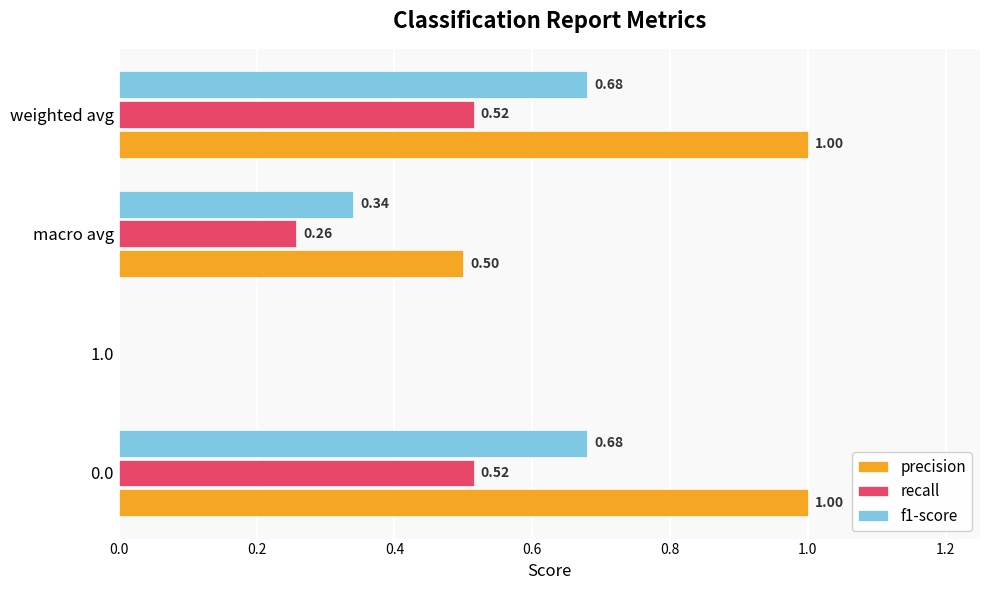

The precision series shows 1.0 at 0.0. True or false?

True